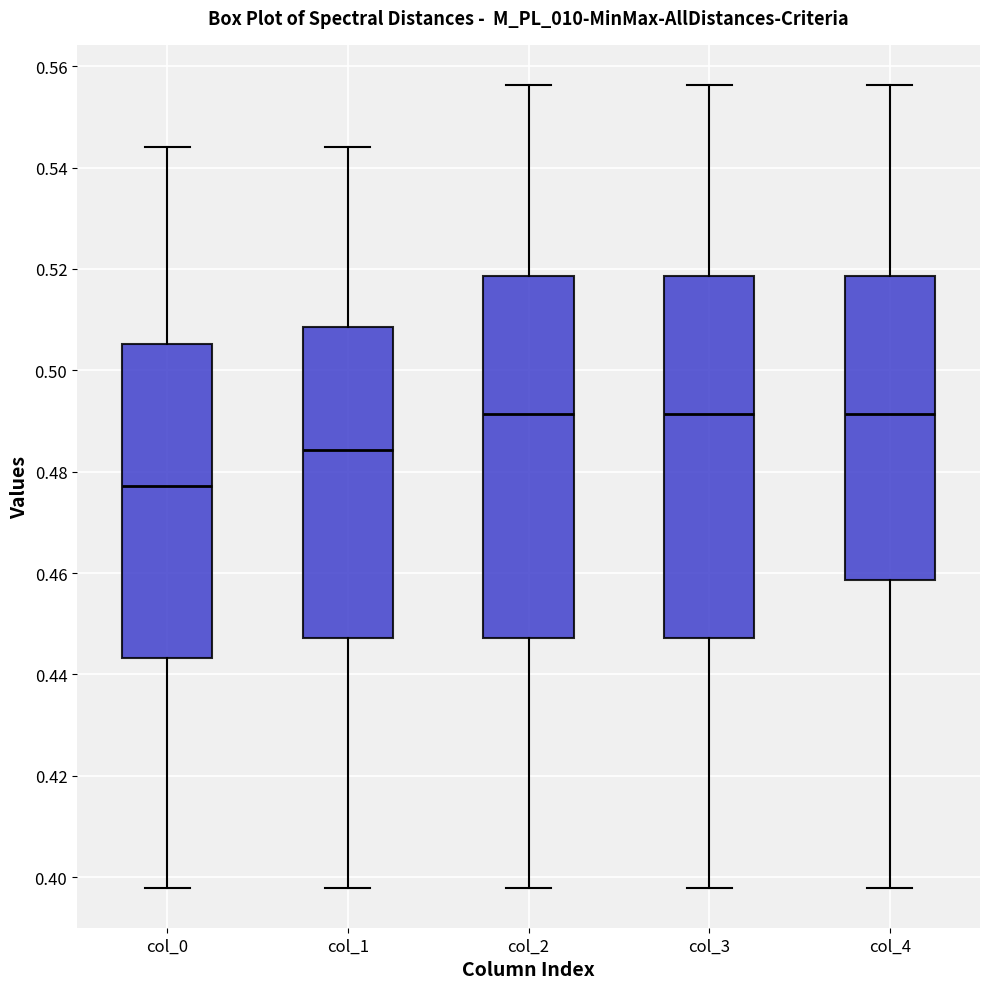

Where does the upper whisker of the box for col_2 end on the y-axis? The values are not printed on the chart, so give them approximately, as read against the axis.

0.556